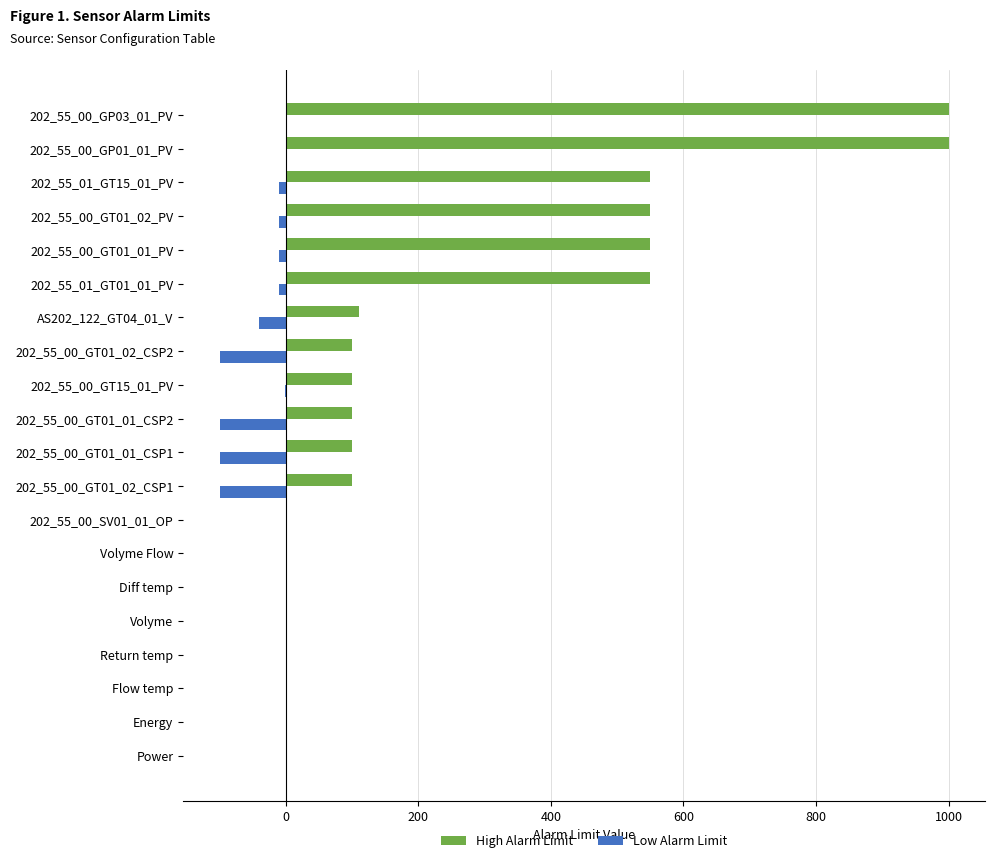

Is the value of Low Alarm Limit at 202_55_00_GT01_02_CSP1 greater than the value of High Alarm Limit at AS202_122_GT04_01_V?

No